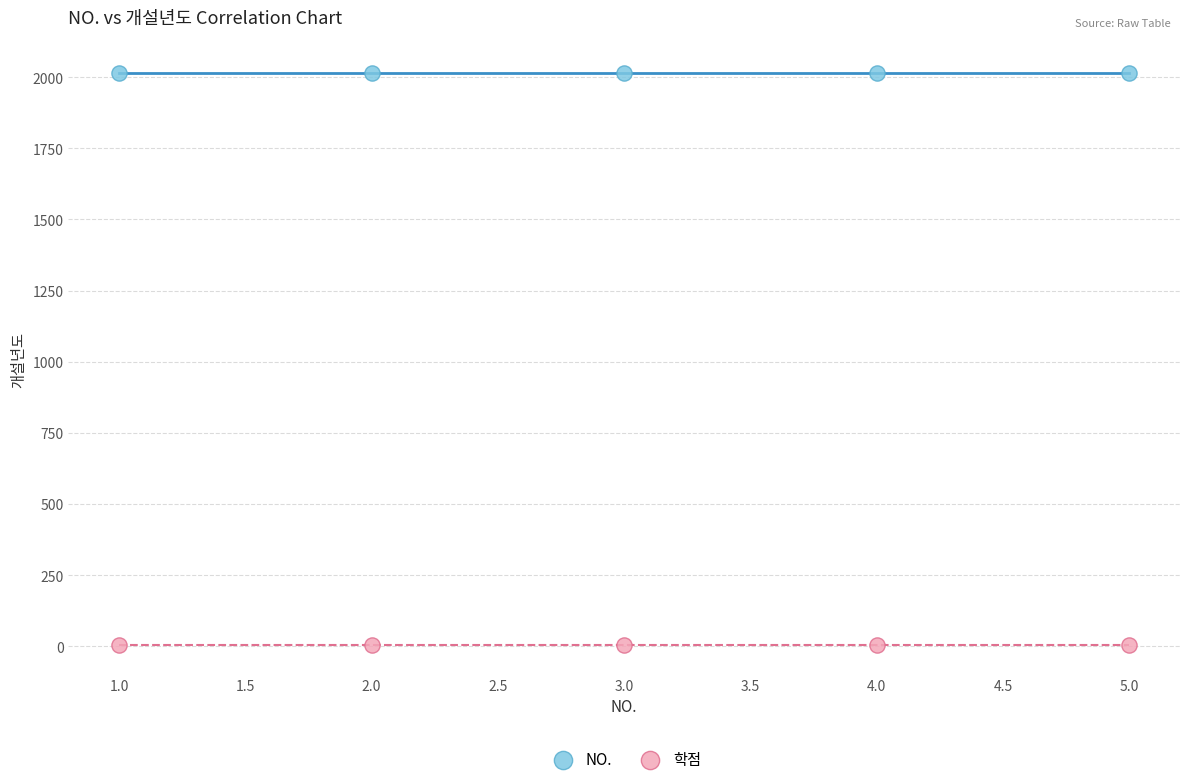

What are all the series names shown in the legend?

NO., 학점